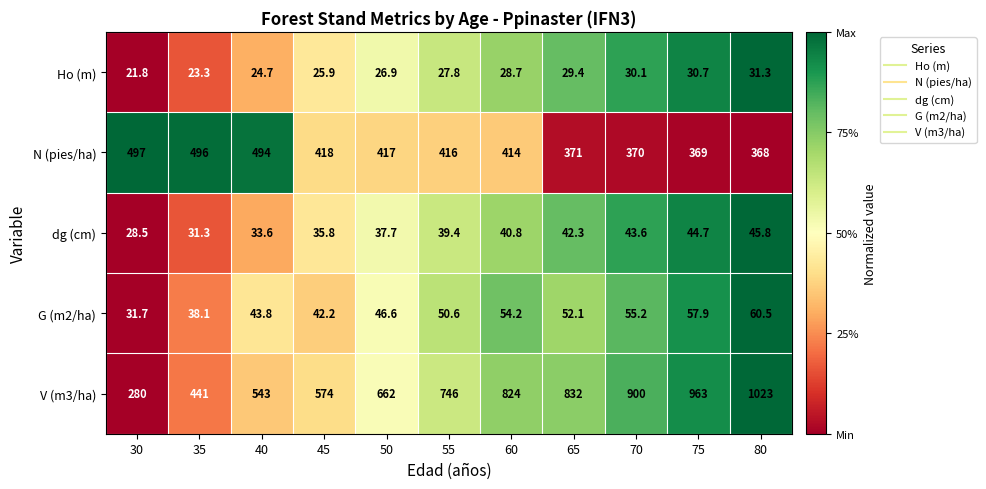

Read the dg (cm) value at 70.

43.6